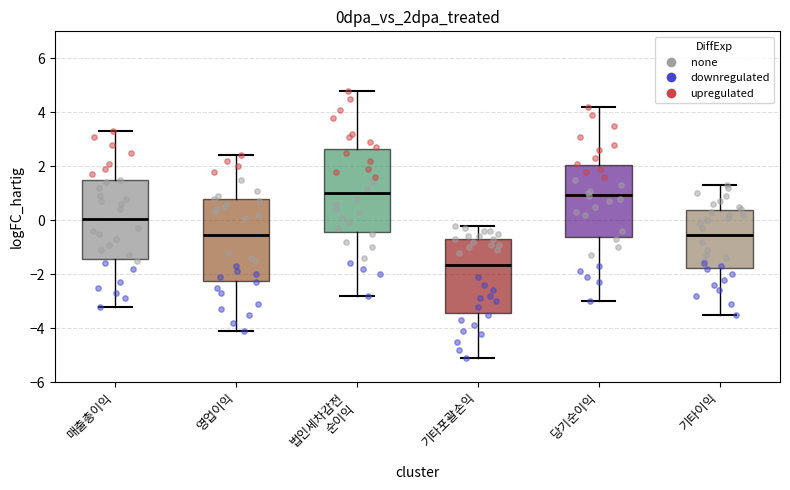

Reading left to right, read every box against the y-axis: the position of its median line, the range the box covers, and the ends of its whiskers. The values are not printed on the chart, so give them approximately, as read against the axis.

매출총이익: median 0.0, box -1.4 to 1.4, whiskers -3.2 to 3.4
영업이익: median -0.6, box -2.2 to 0.8, whiskers -4.0 to 2.4
법인세차감전 순이익: median 1.0, box -0.4 to 2.6, whiskers -2.8 to 4.8
기타포괄손익: median -1.6, box -3.4 to -0.6, whiskers -5.0 to -0.2
당기순이익: median 1.0, box -0.6 to 2.0, whiskers -3.0 to 4.2
기타이익: median -0.6, box -1.8 to 0.4, whiskers -3.4 to 1.4